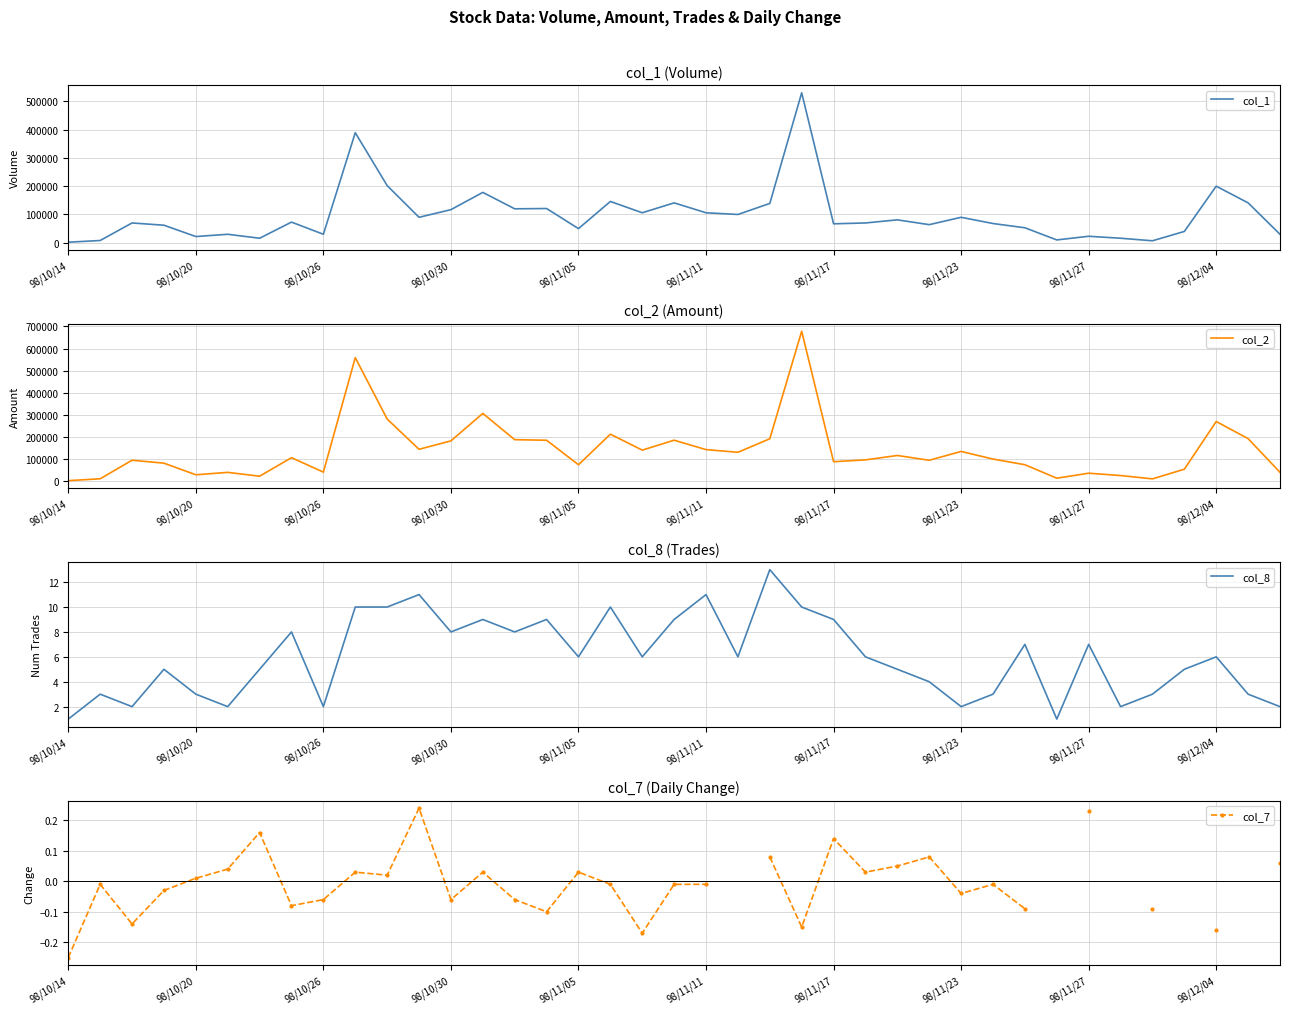

What is the sum of all col_2 values?

5395710